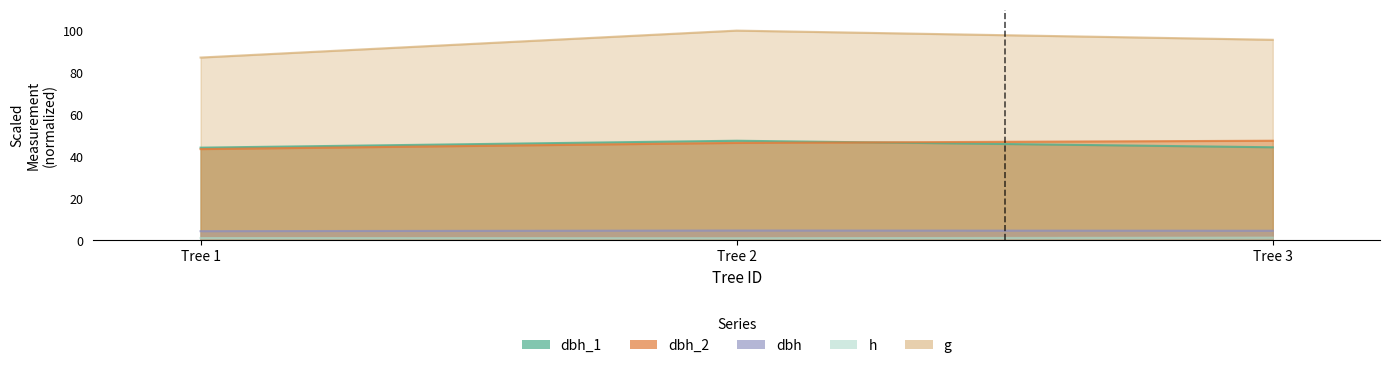

Which series has the widest spread of values?

g